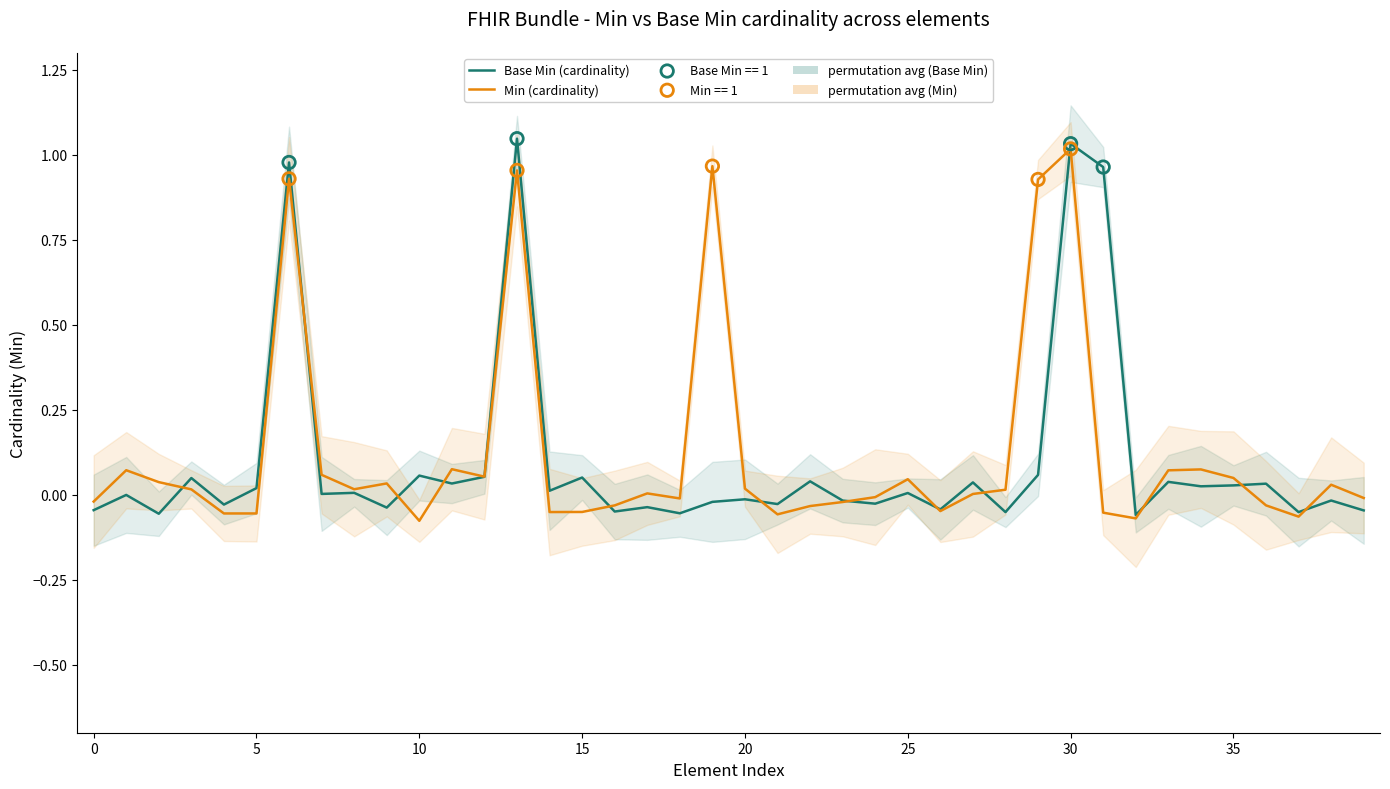

Which series reaches the minimum Y coordinate?

Min (cardinality)